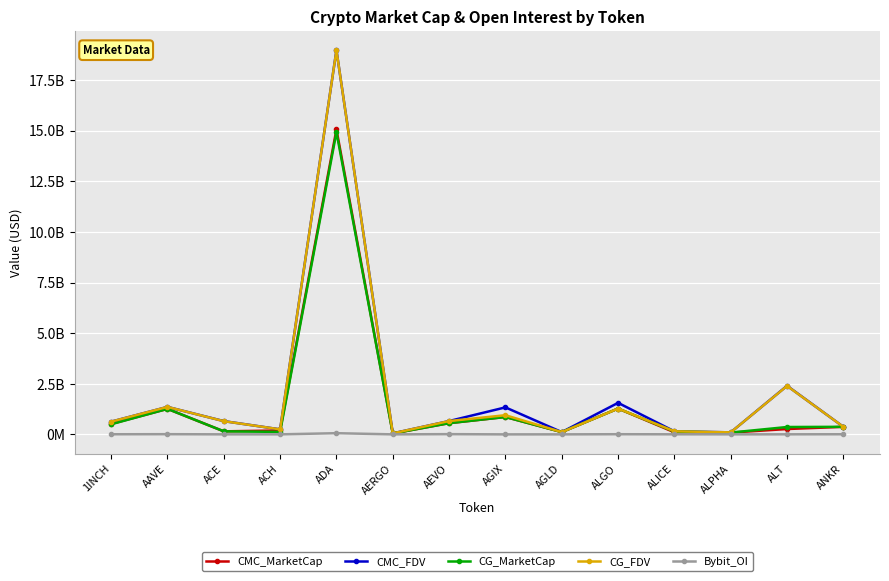

True or false: CMC_MarketCap and CG_FDV cross at least once.

False